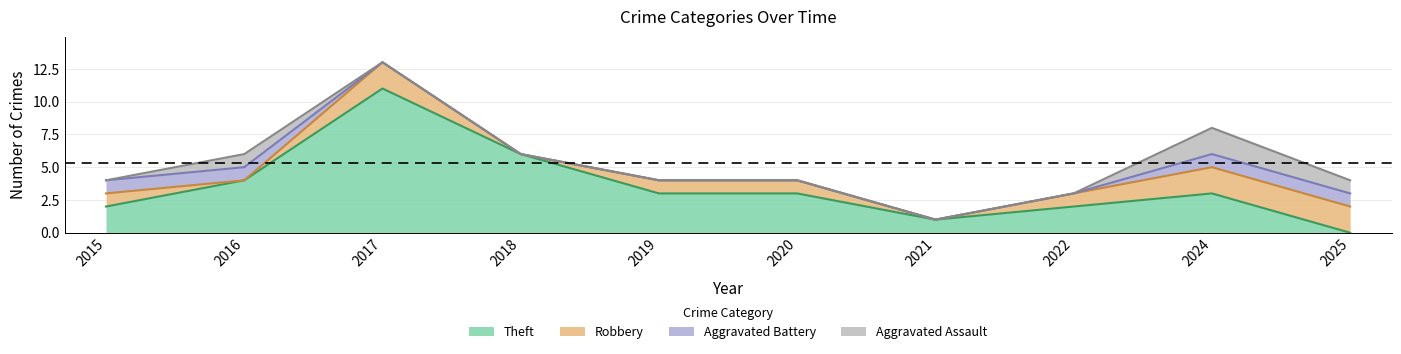

At 2020, list the series in order from largest to smallest.

Total, Theft, Robbery, Aggravated Assault, Aggravated Battery